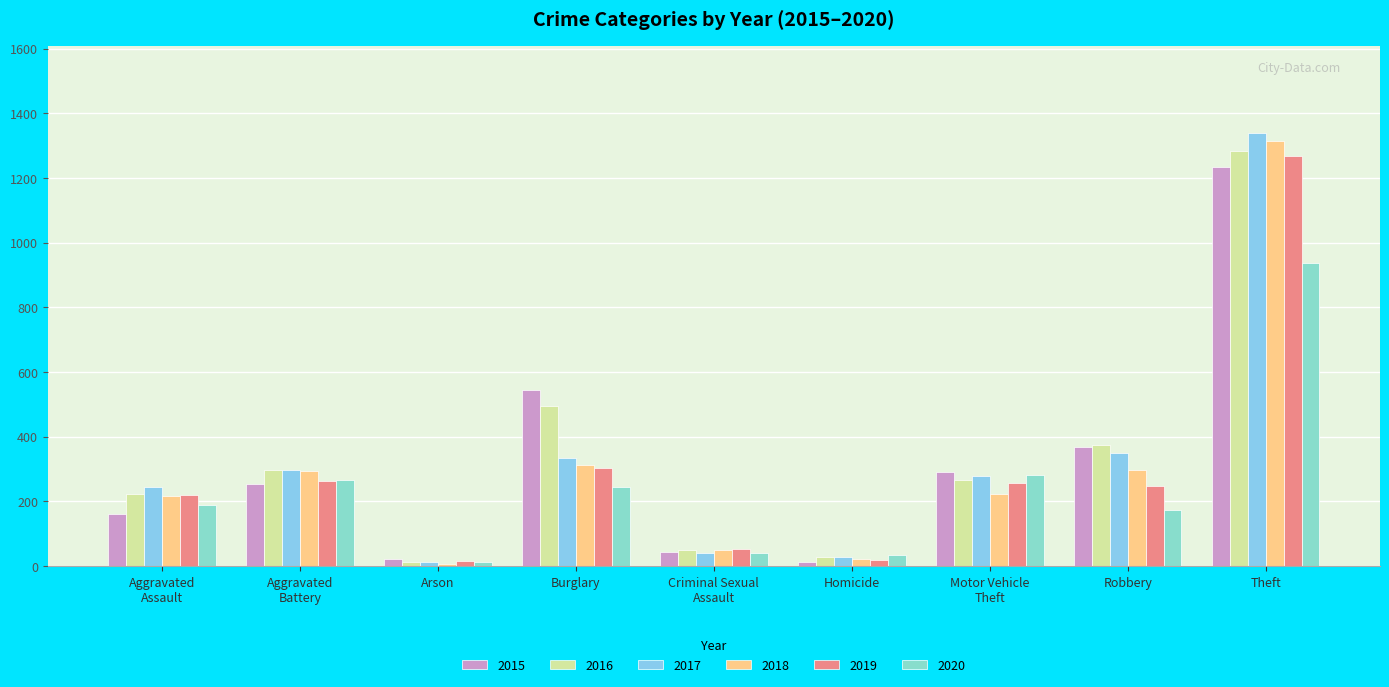

Which category has the lowest value in the 2019 series?

Arson